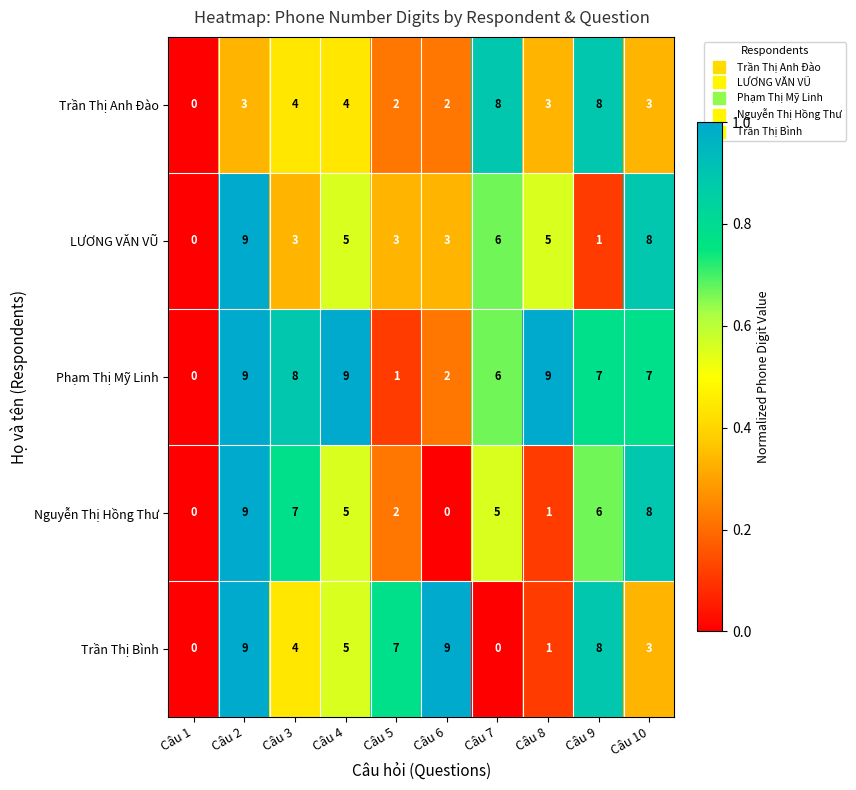

What is the difference between the second highest and minimum values in the LƯƠNG VĂN VŨ series?

8